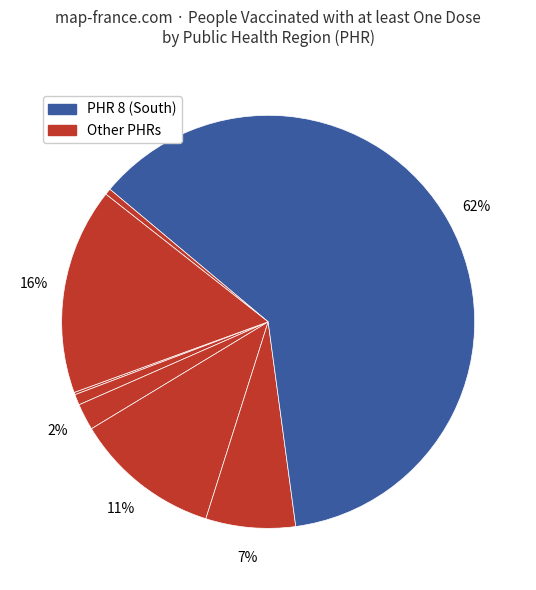

Count the number of slices in the pie.

8